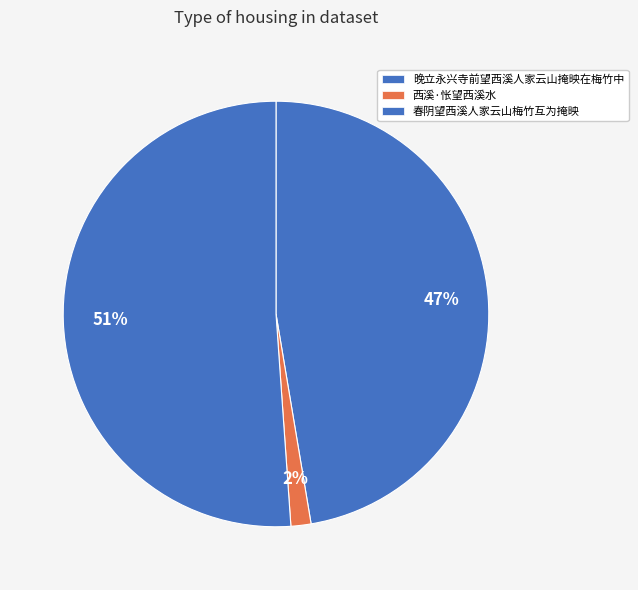

To the nearest percent, what is the combined percentage of 西溪·怅望西溪水 and 晚立永兴寺前望西溪人家云山掩映在梅竹中?

49%